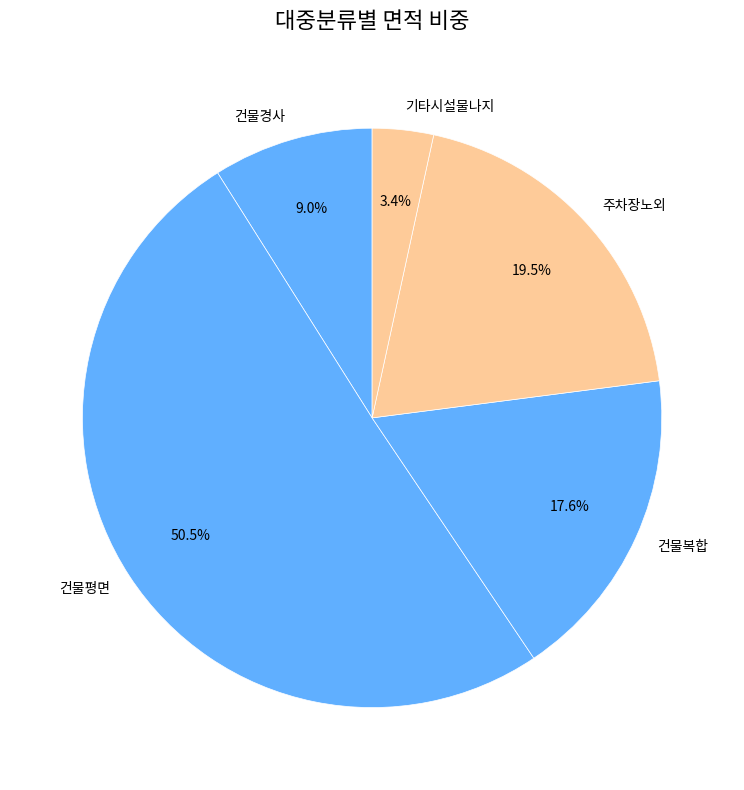

Which has a higher value, 건물경사 or 기타시설물나지?

건물경사